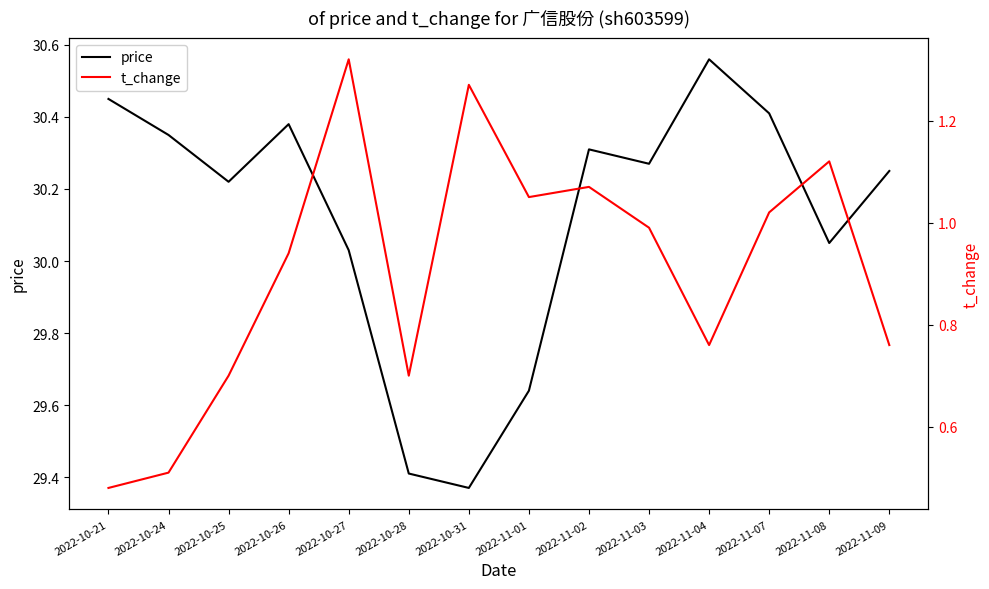

The value of price at 2022-11-01 is 13.9. True or false?

False